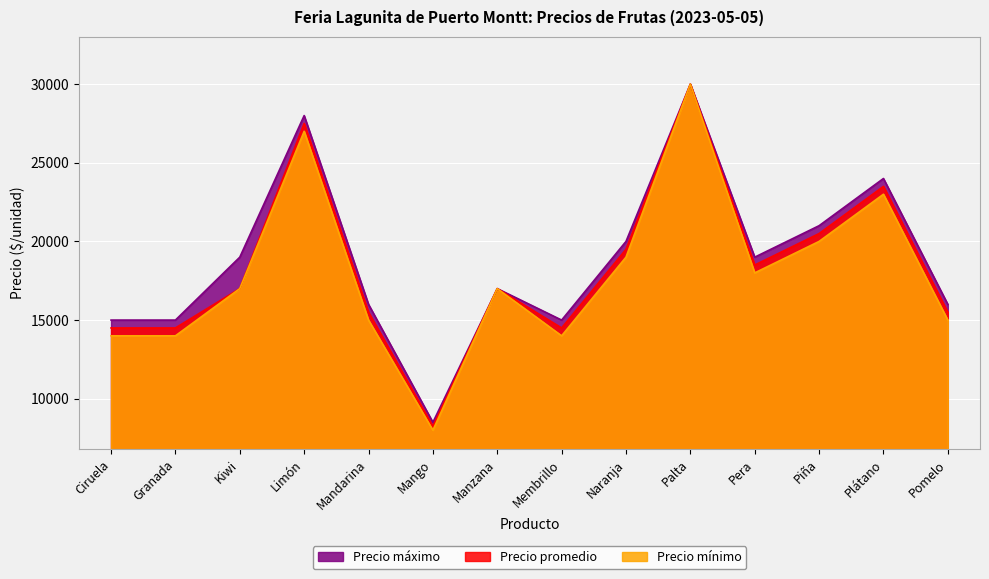

Which series has the largest total across all categories?

Precio máximo